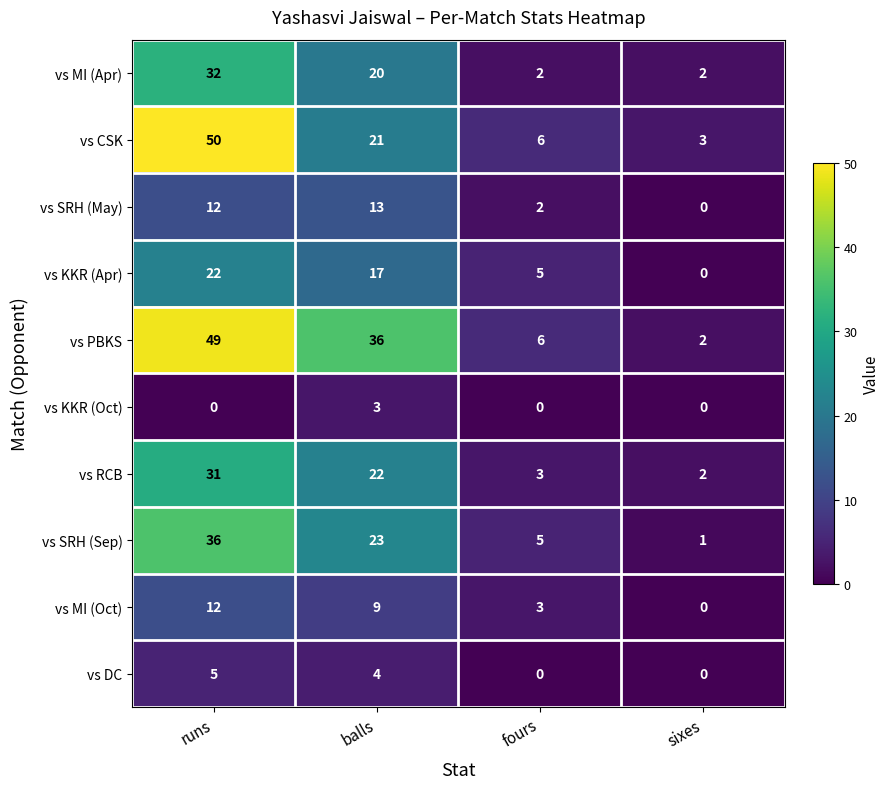

Between fours and sixes, which series saw the biggest shift?

vs KKR (Apr)